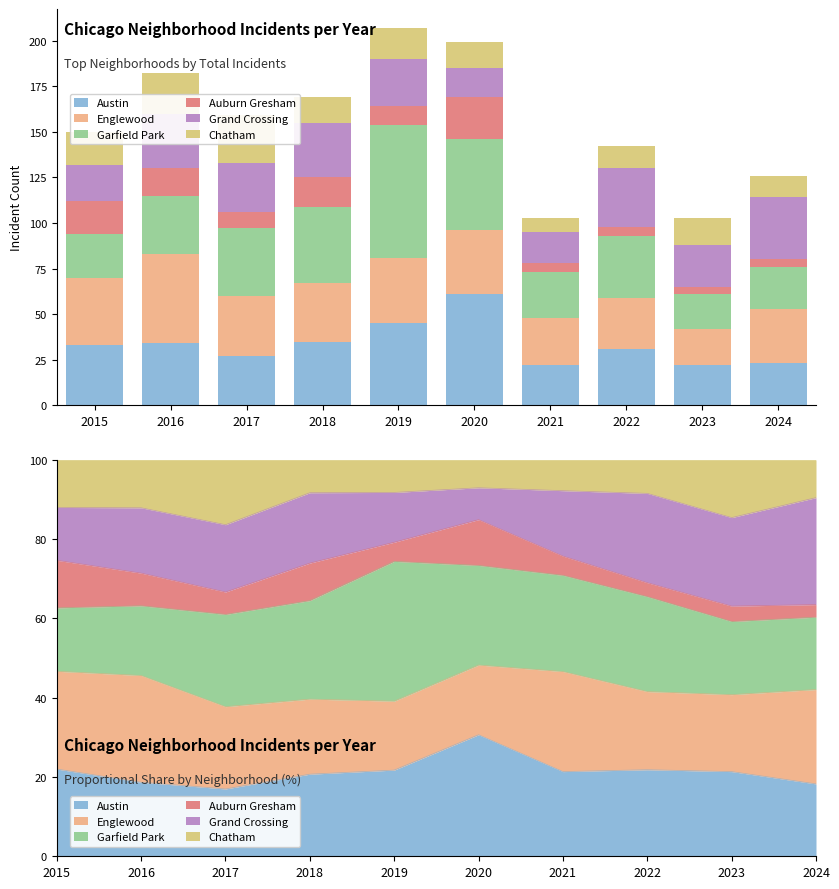

Which category has the highest value in the Englewood series?

2016